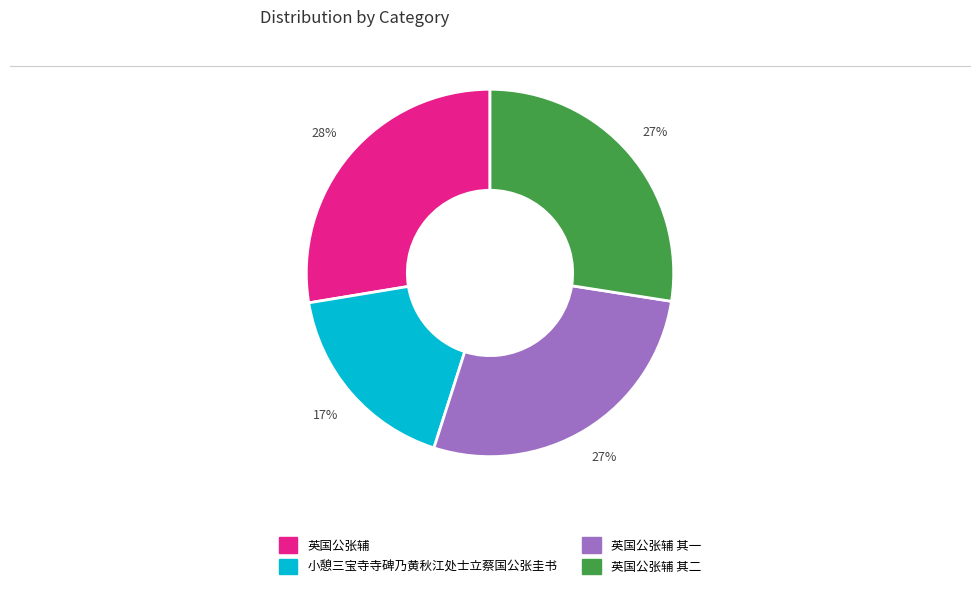

Does 英国公张辅 其二 represent more than half of the total?

No